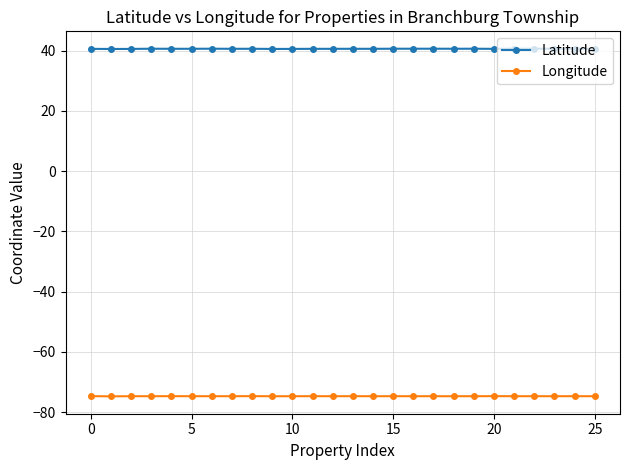

Which series has the widest spread of values?

Latitude